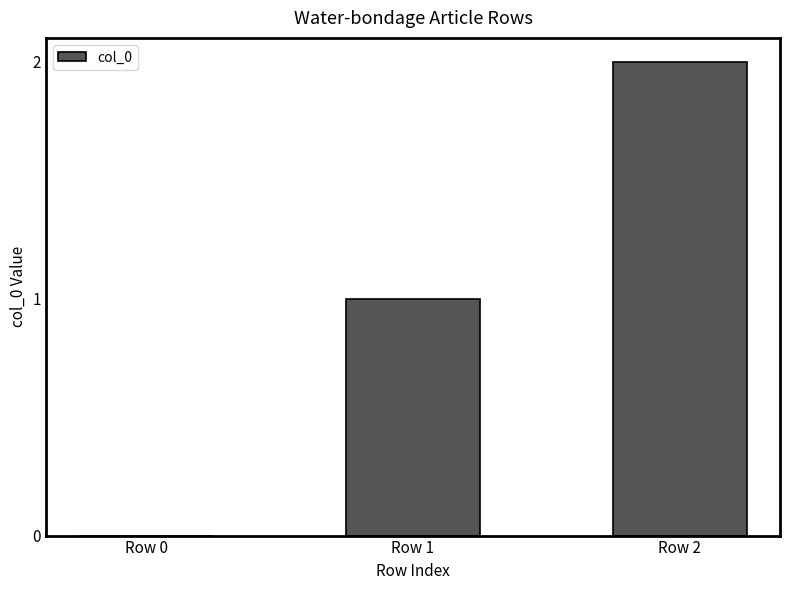

Approximately how many times larger is the value at Row 1 compared to Row 2?

0.5